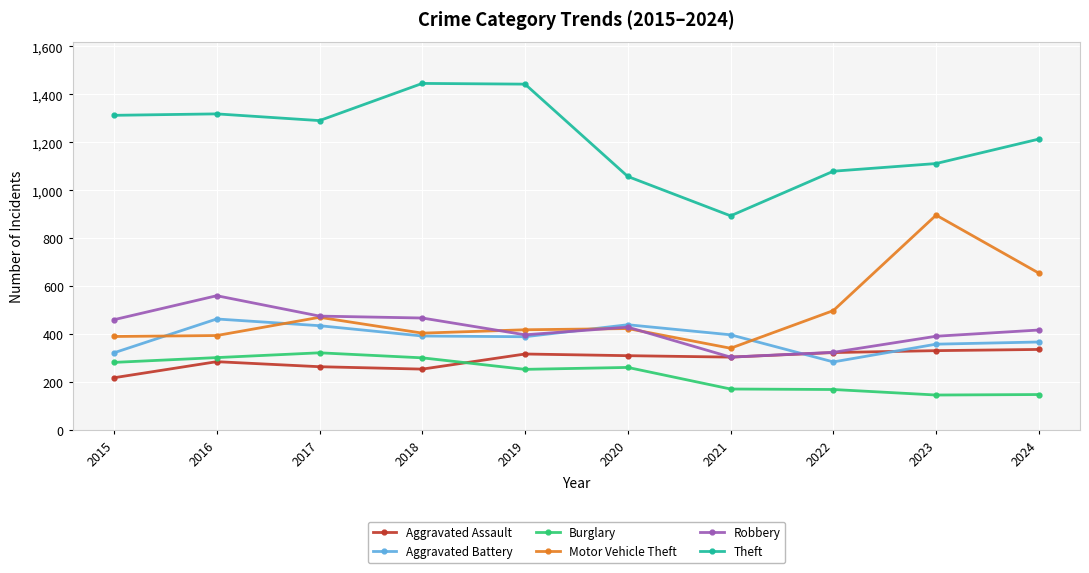

Which series changed the most between 2016 and 2022?

Theft